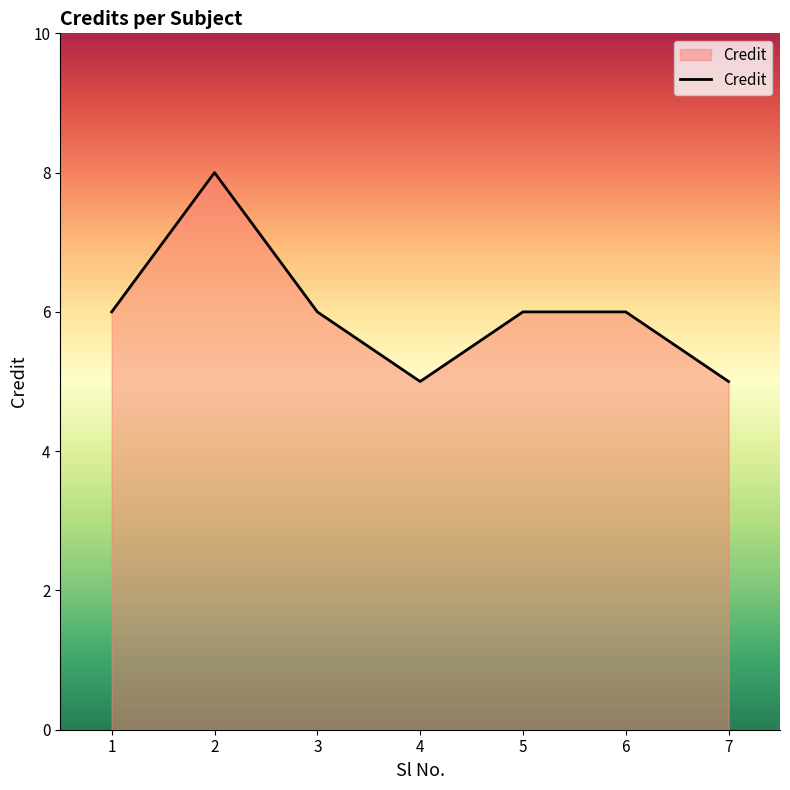

Is it true that the value at 3 is 1?

False